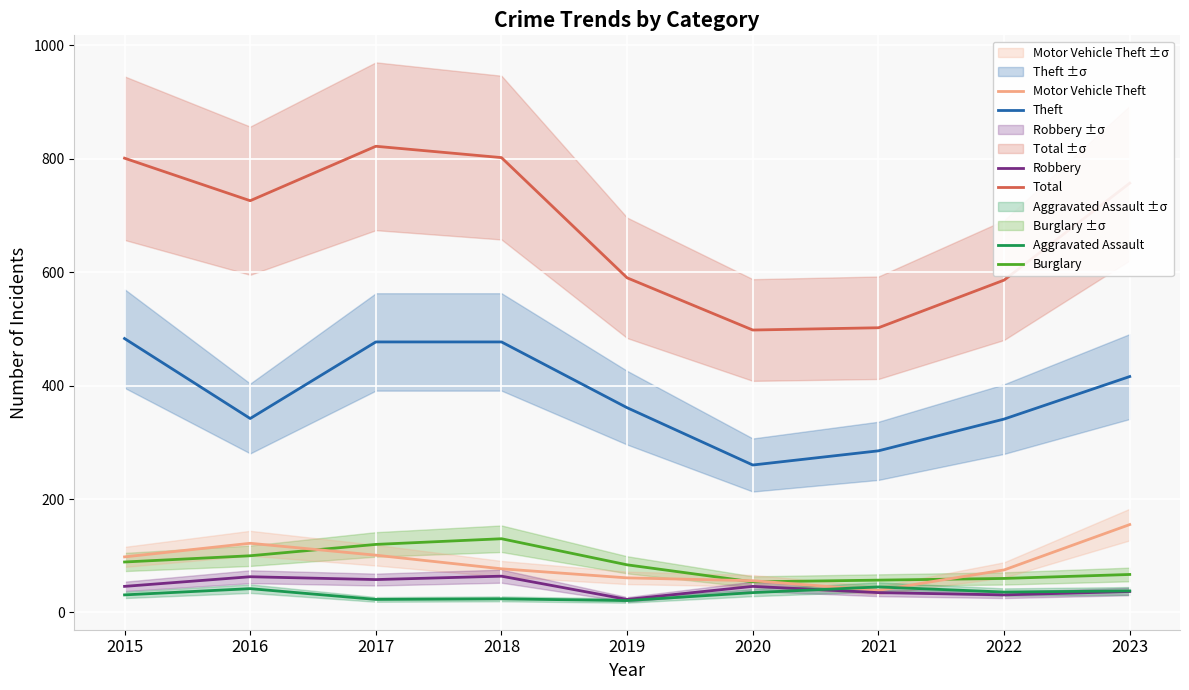

At how many categories does at least one series exceed 460?

9